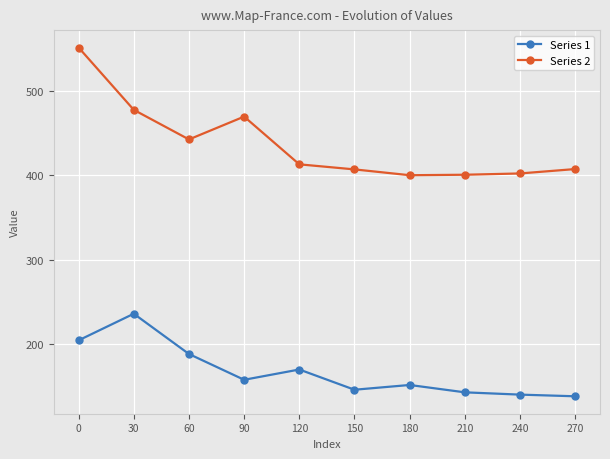

True or false: Series 1 has more than 0 points higher than both neighbors.

True